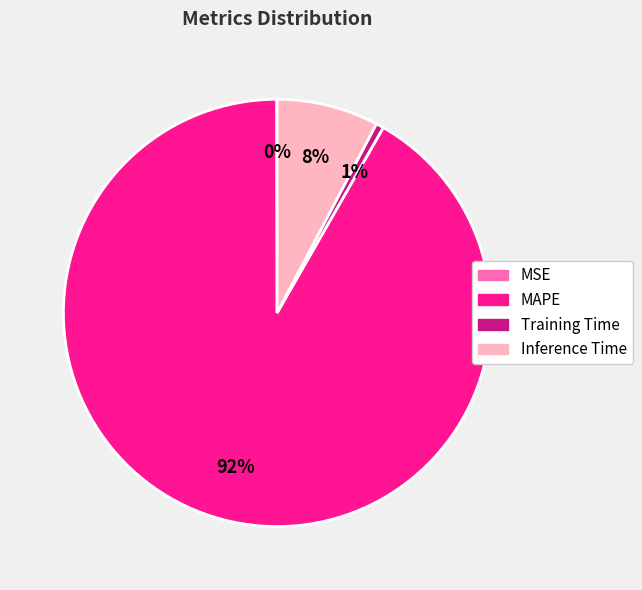

Do Inference Time and MAPE together represent more than half of the pie?

Yes